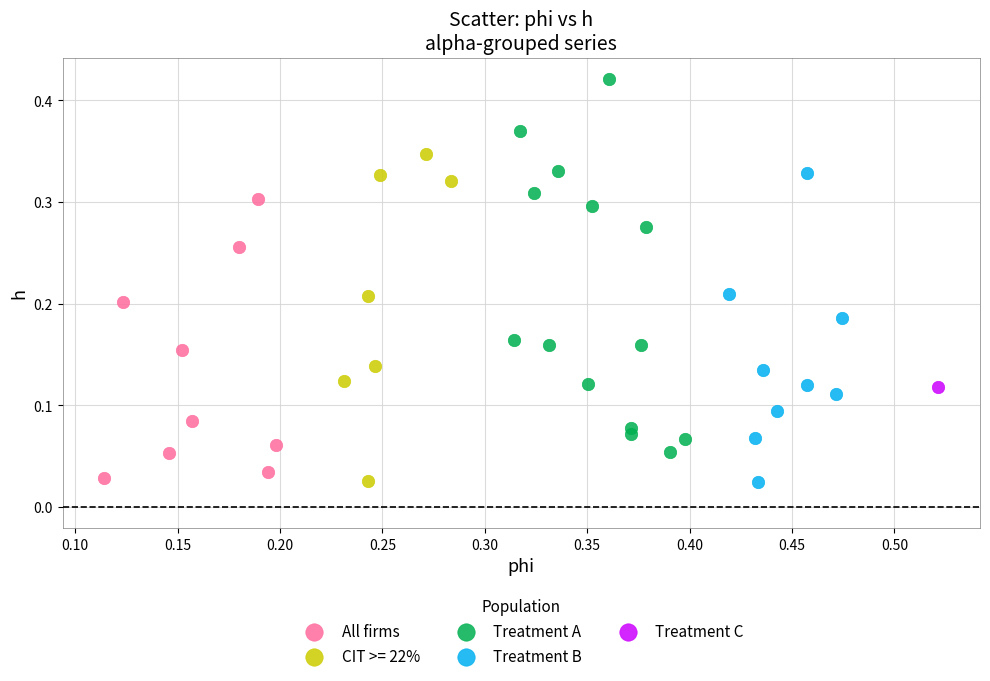

What are all the series names shown in the legend?

All firms, CIT >= 22%, Treatment A, Treatment B, Treatment C